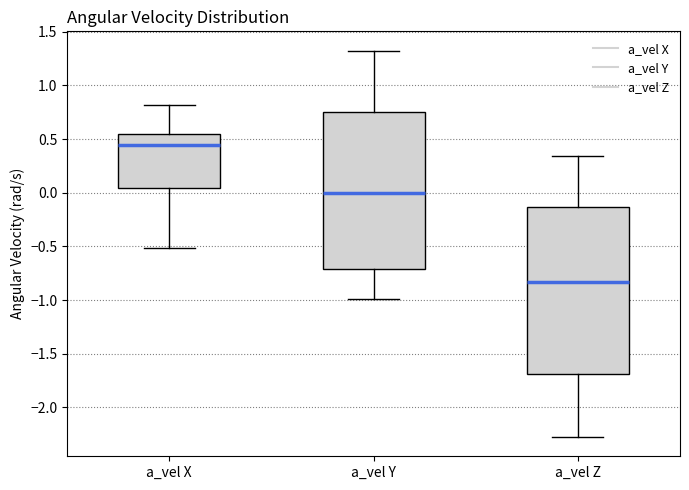

Reading left to right, read every box against the y-axis: the position of its median line, the range the box covers, and the ends of its whiskers. The values are not printed on the chart, so give them approximately, as read against the axis.

a_vel X: median 0.45, box 0.05 to 0.55, whiskers -0.50 to 0.80
a_vel Y: median 0.00, box -0.70 to 0.75, whiskers -1.00 to 1.30
a_vel Z: median -0.85, box -1.70 to -0.15, whiskers -2.30 to 0.35